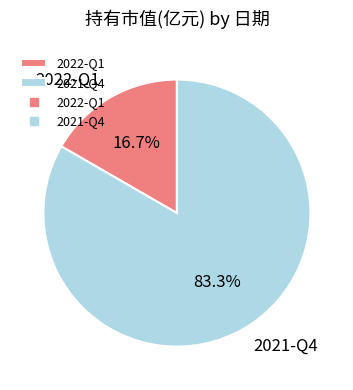

What is the majority slice?

2021-Q4